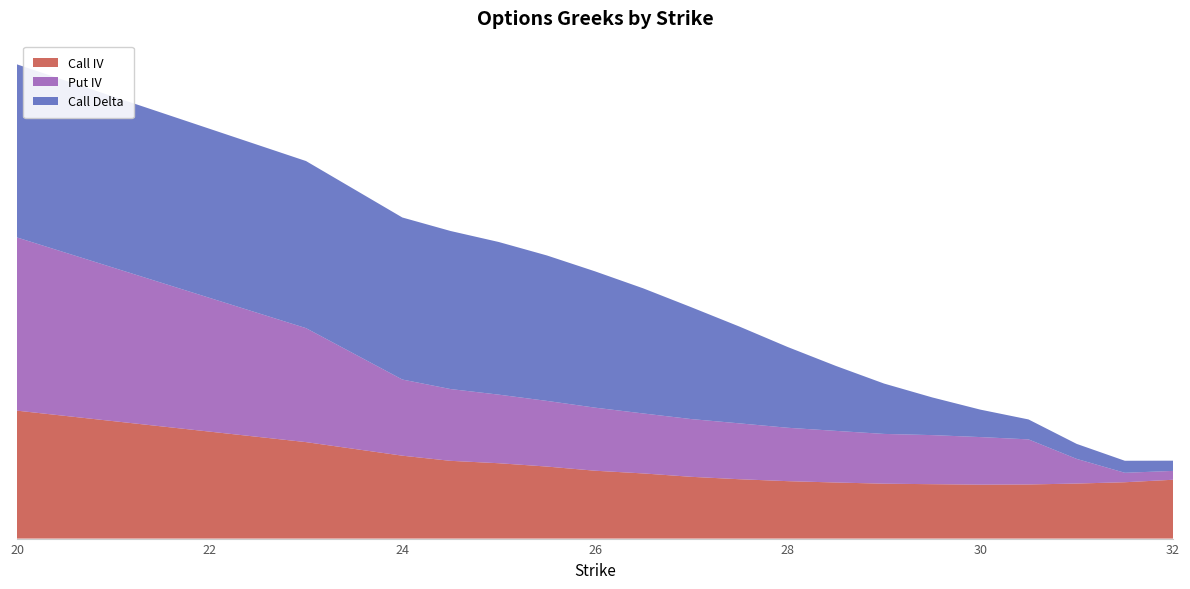

Reading left to right, transcribe all the data shown in this chart.

Call IV: 0.7	0.5	0.5	0.4	0.4	0.4	0.4	0.4	0.3	0.3	0.3	0.3	0.3	0.3	0.3	0.3	0.3	0.3	0.3
Put IV: 1.0	0.6	0.4	0.4	0.4	0.4	0.4	0.3	0.3	0.3	0.3	0.3	0.3	0.3	0.3	0.3	0.1	0.1	0.1
Call Delta: 1.0	0.9	0.9	0.9	0.9	0.8	0.8	0.7	0.6	0.5	0.5	0.4	0.3	0.2	0.2	0.1	0.1	0.1	0.1